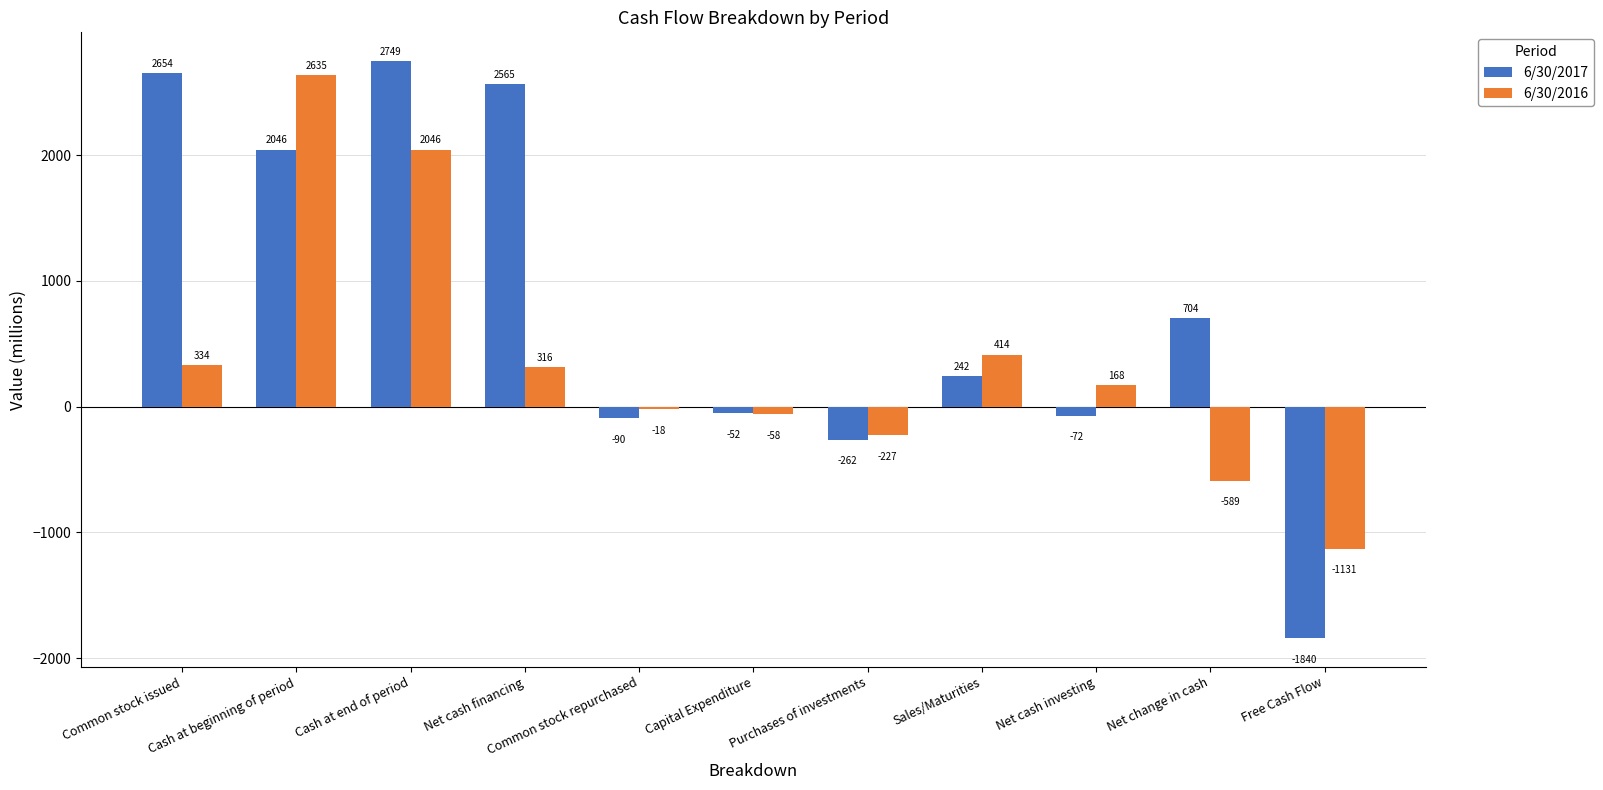

At how many categories does at least one series exceed 1426?

4